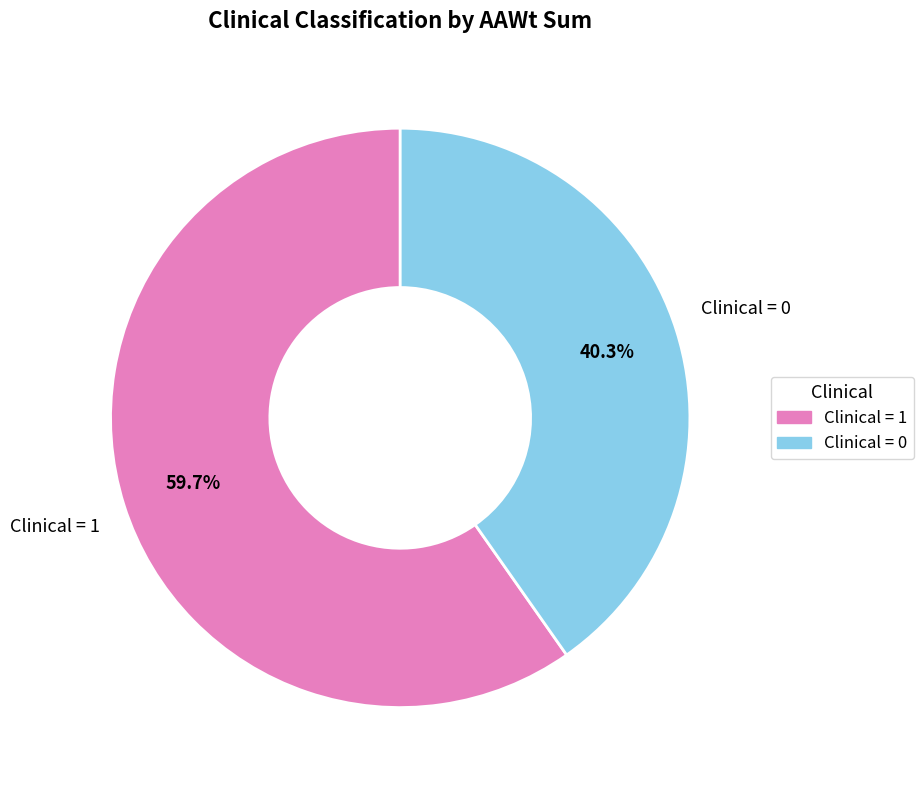

Is there any slice that represents more than half of the pie?

Yes